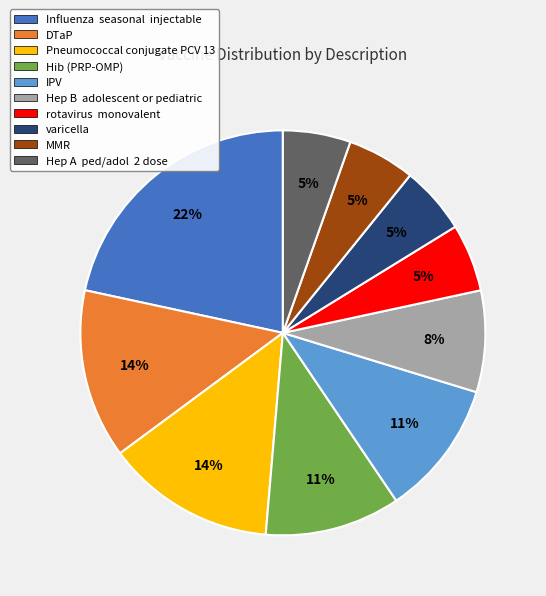

Between varicella and DTaP, which is larger?

DTaP